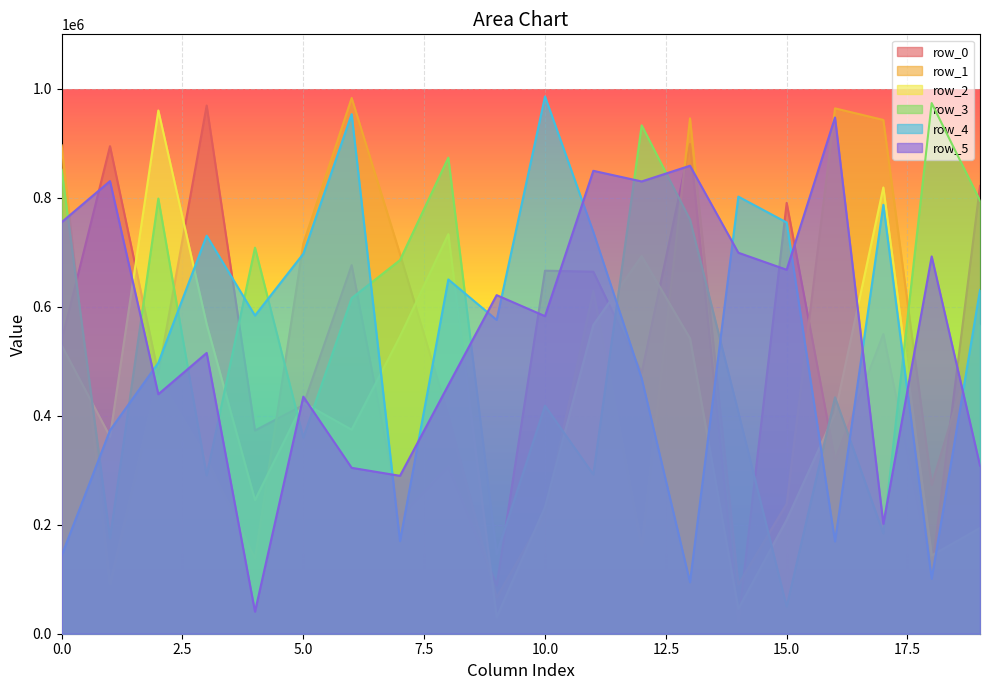

The value of row_1 at 6 is 269031. True or false?

False